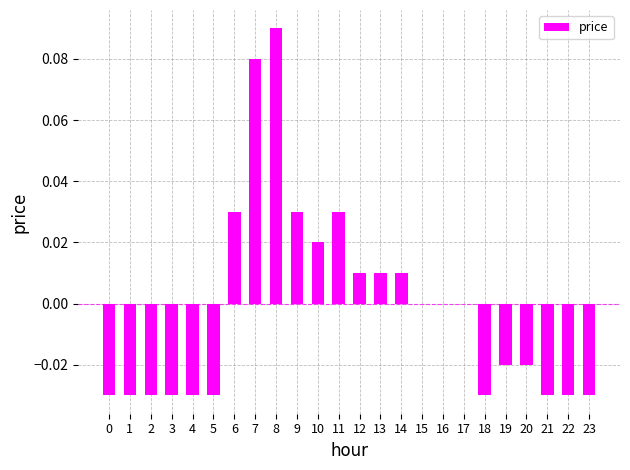

The chart shows a value of 0.0 at 11. True or false?

True